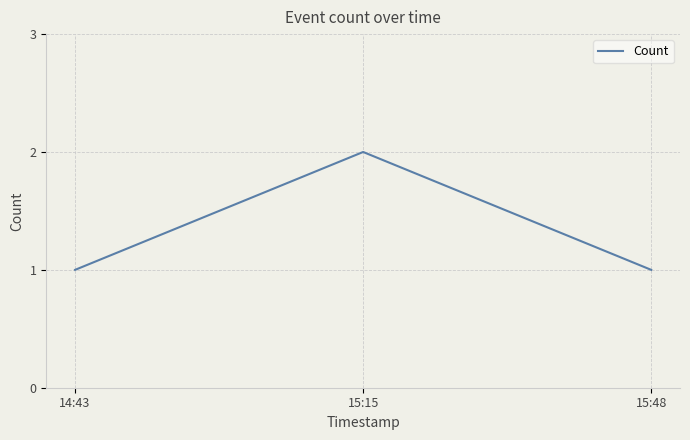

What position from the right is 14:43?

3